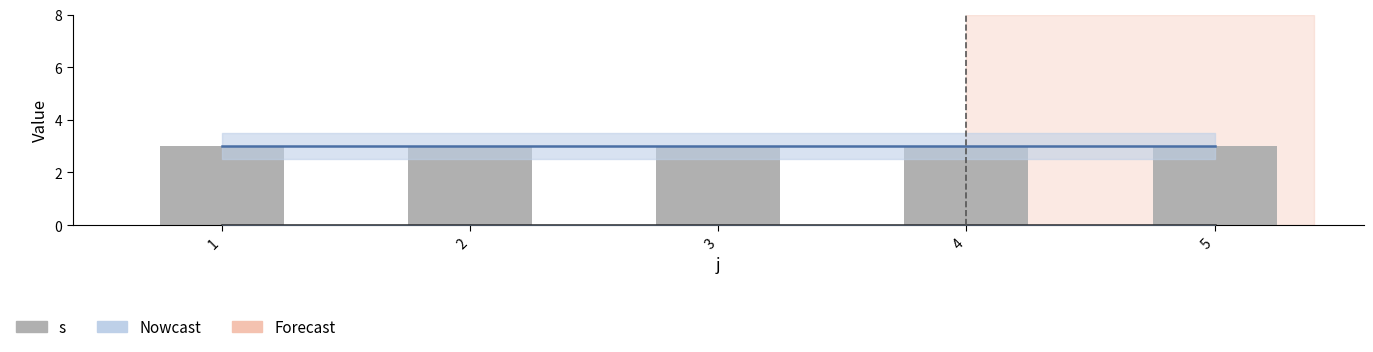

How many groups of bars are there?

5